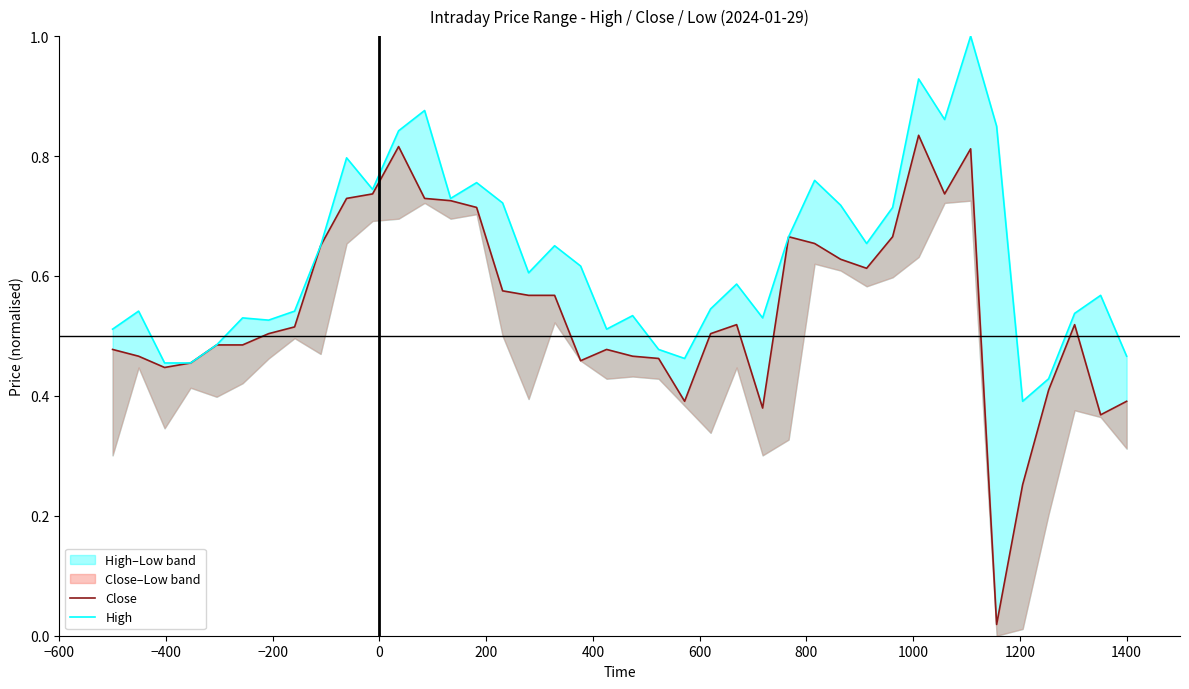

True or false: High and Close intersect in this chart.

False